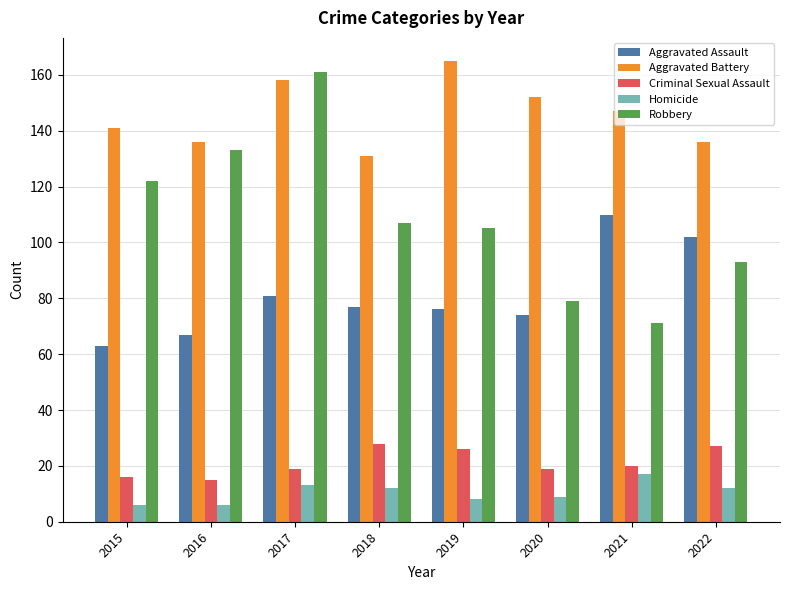

True or false: Aggravated Battery has a value of 199 at 2021.

False